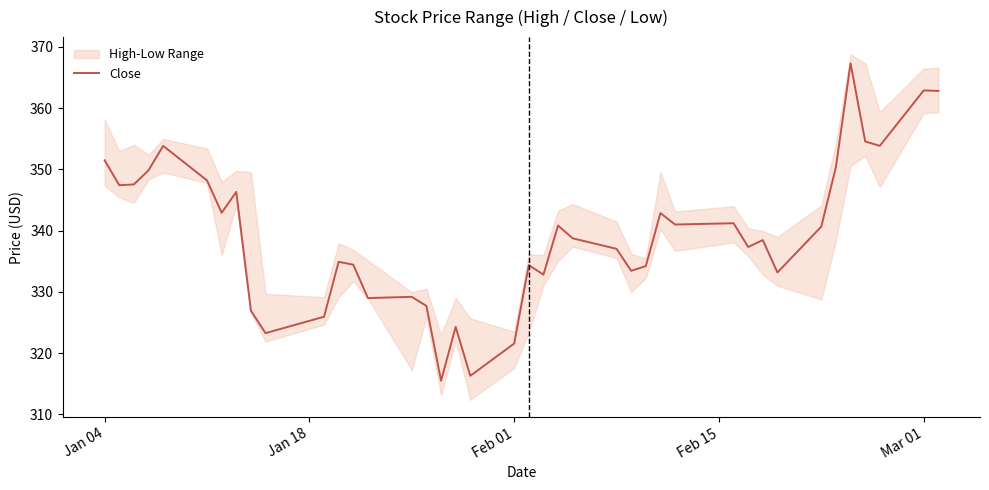

What is the minimum value for Close?

315.5